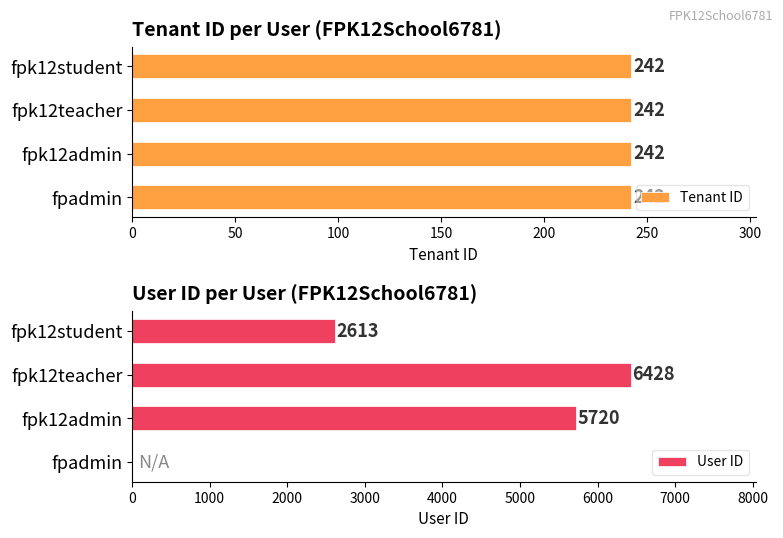

What is the sum of all User ID values?

14761